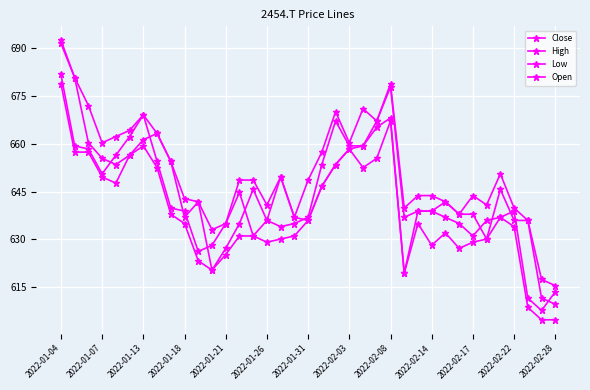

True or false: High and Low cross at least once.

False